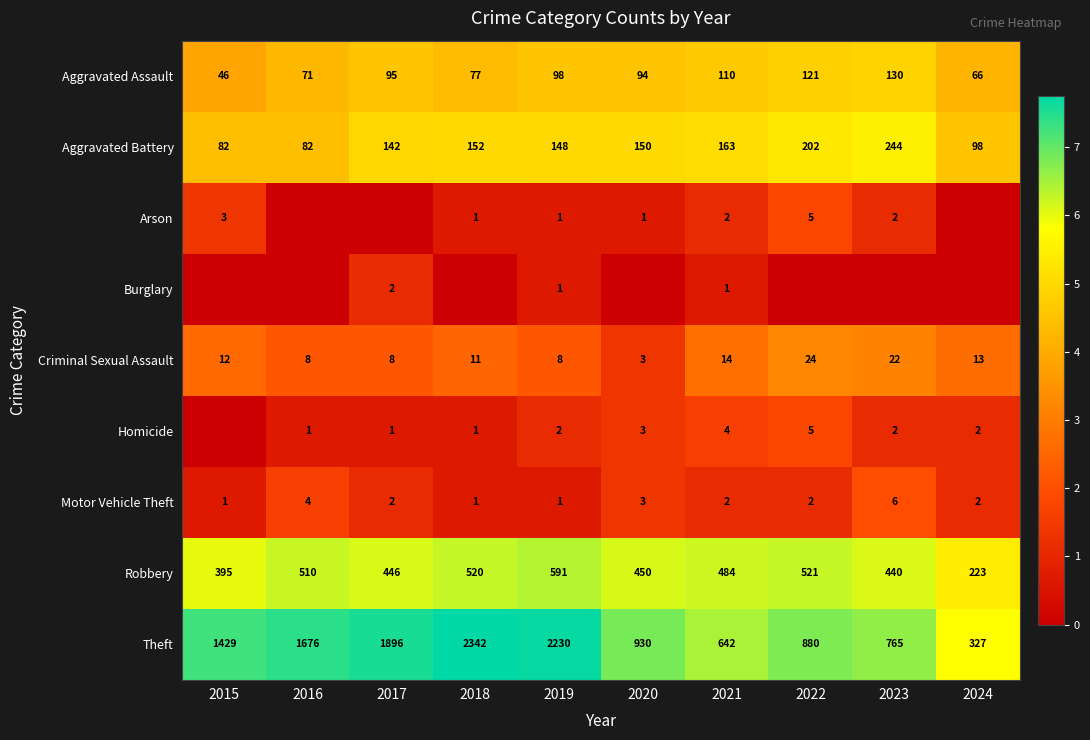

What is the spread (max minus min) of values at 2015?

7.3